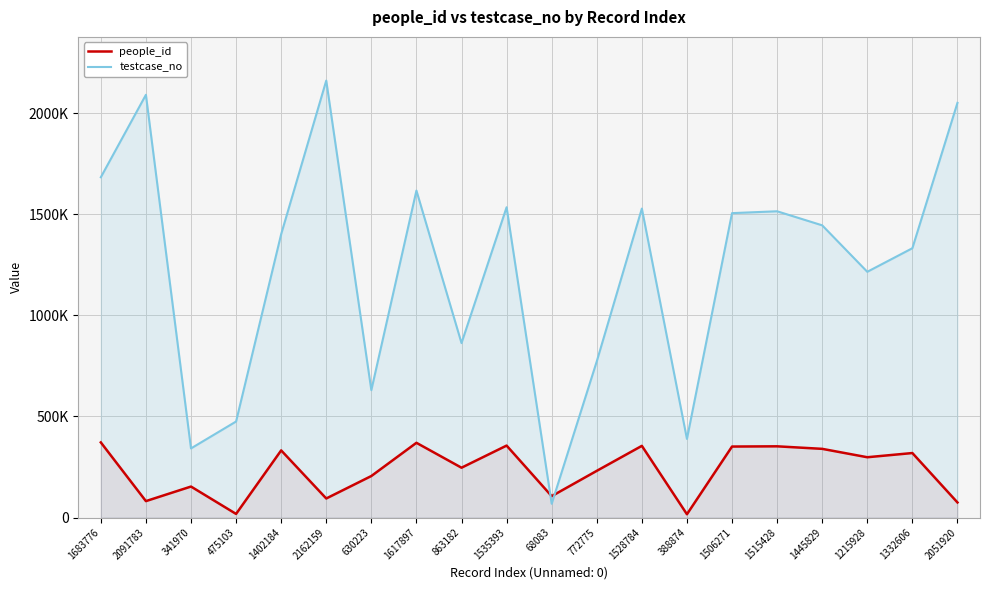

Rank the series by their maximum value, from highest to lowest.

testcase_no, people_id